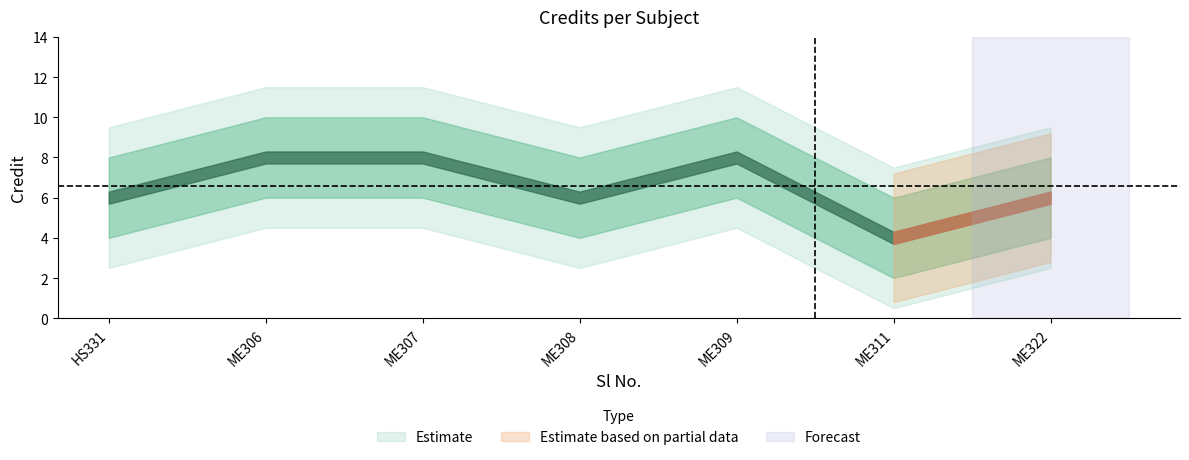

What is the minimum value shown in the chart?

4